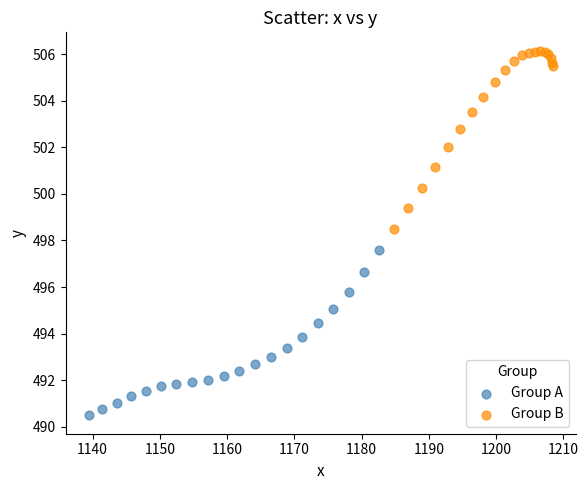

Which series reaches the minimum Y coordinate?

Group A